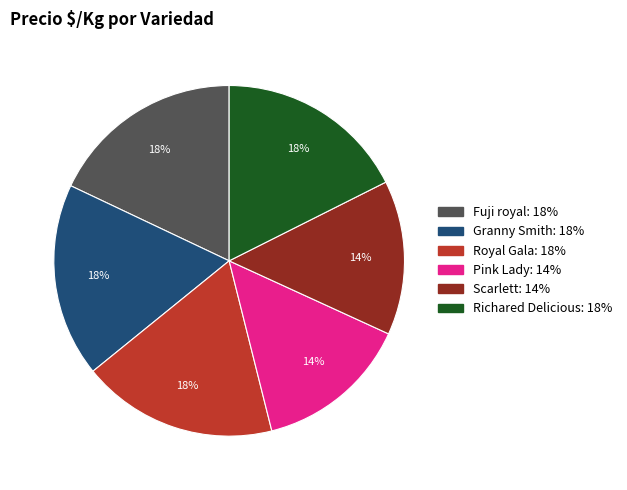

How many segments does this pie chart have?

6